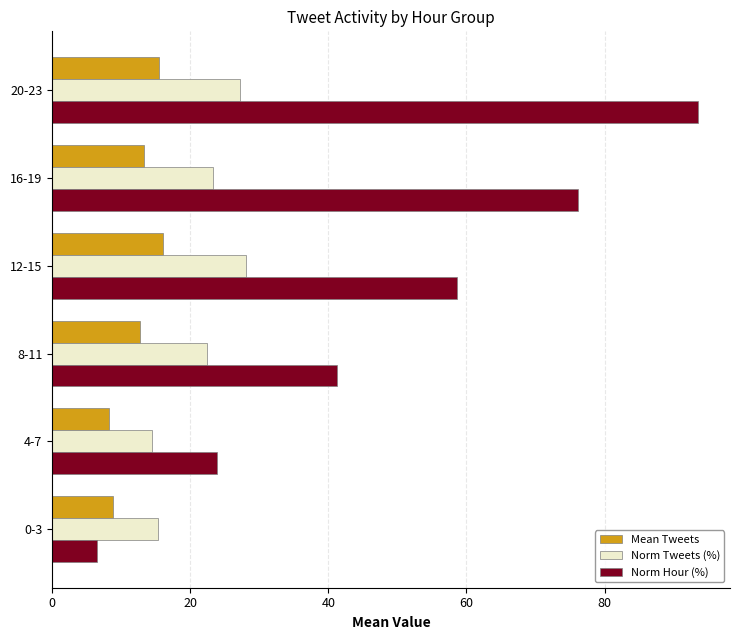

The value of Mean Tweets at 8-11 is 4.0. True or false?

False